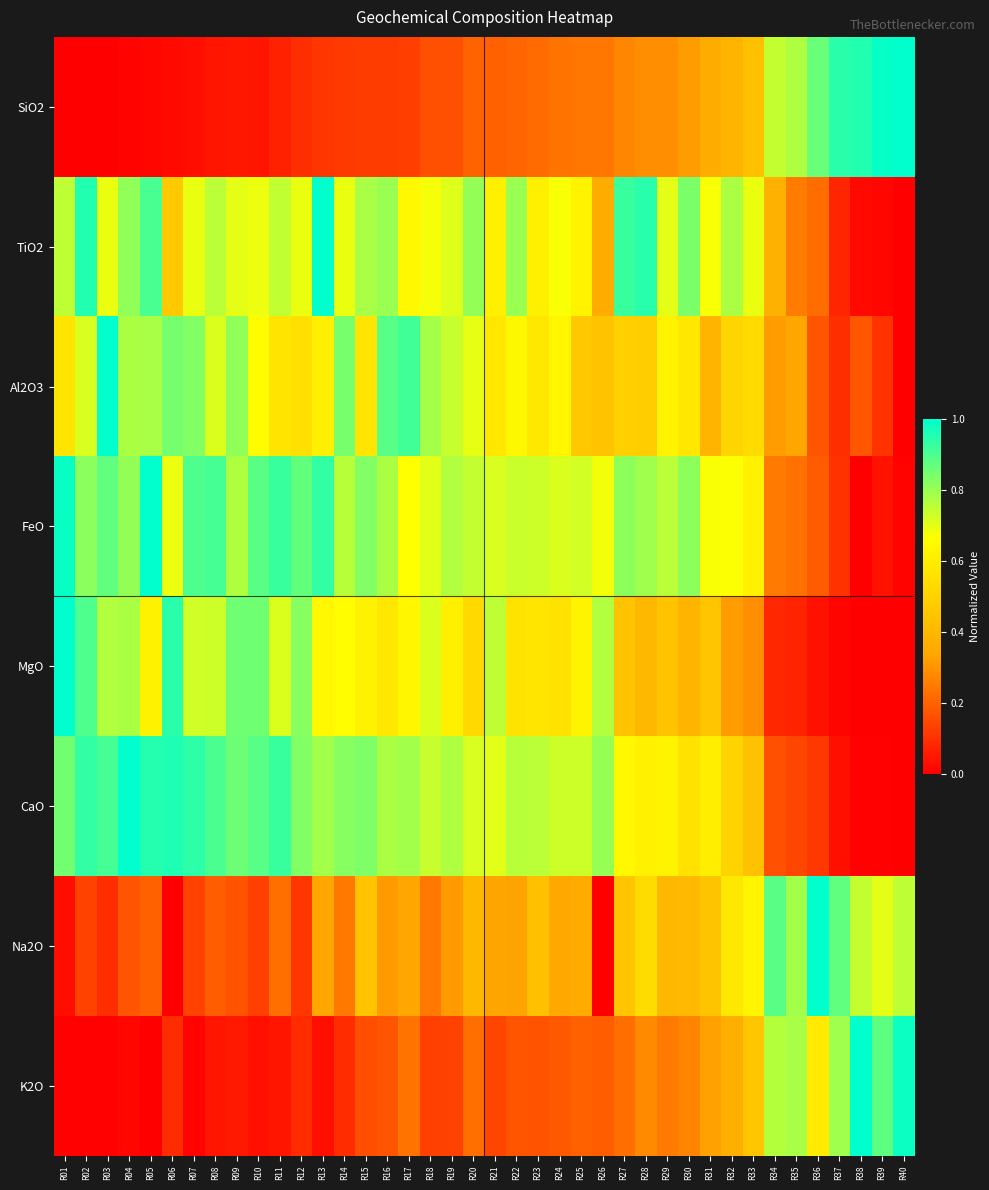

At which category is the sum across all series the highest?

R05